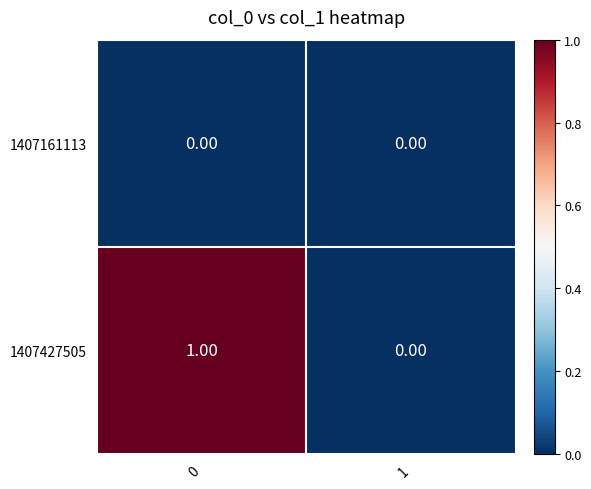

List the labels in order of 1407427505 value, smallest first.

1, 0